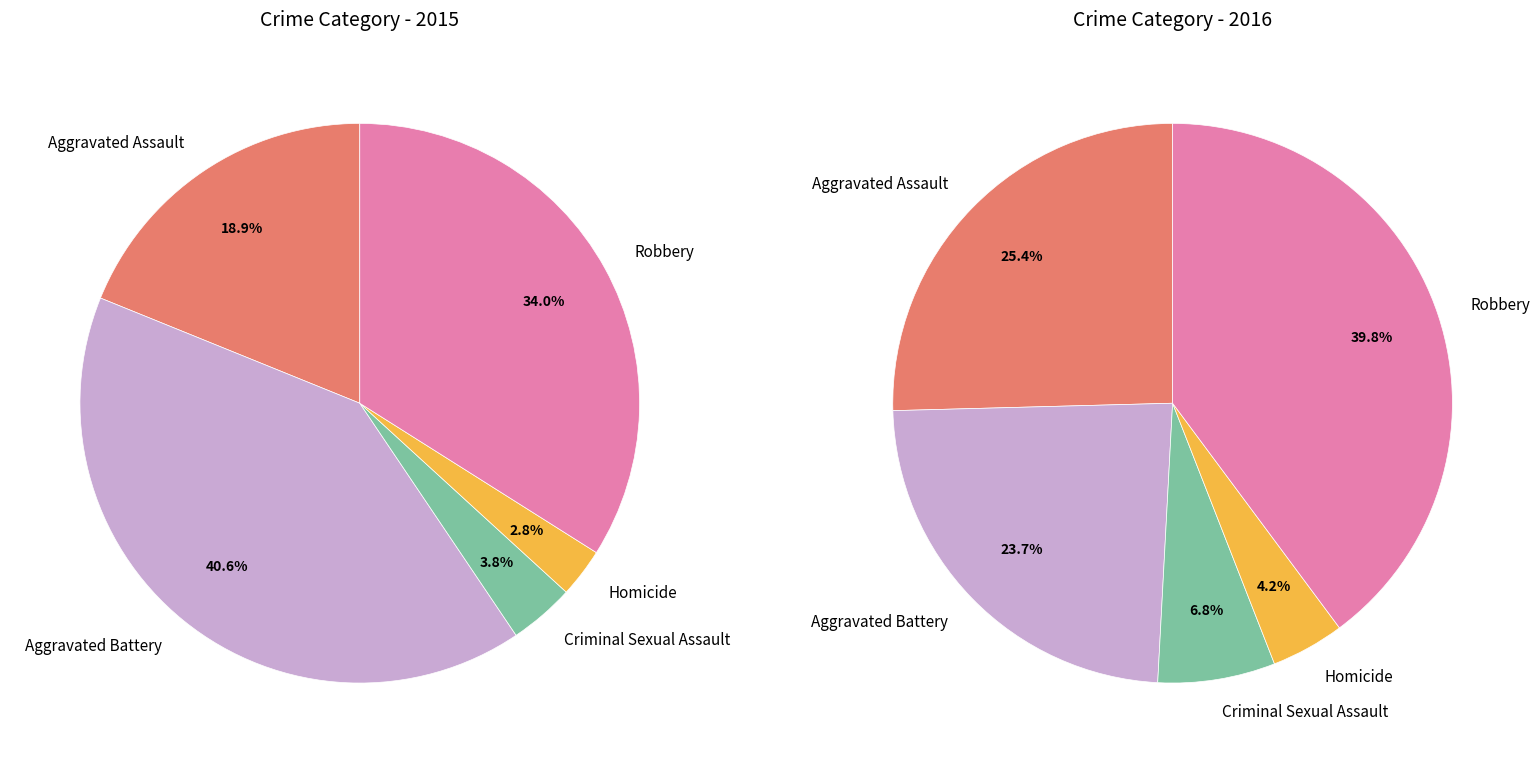

Is there any slice that represents more than half of the pie?

No